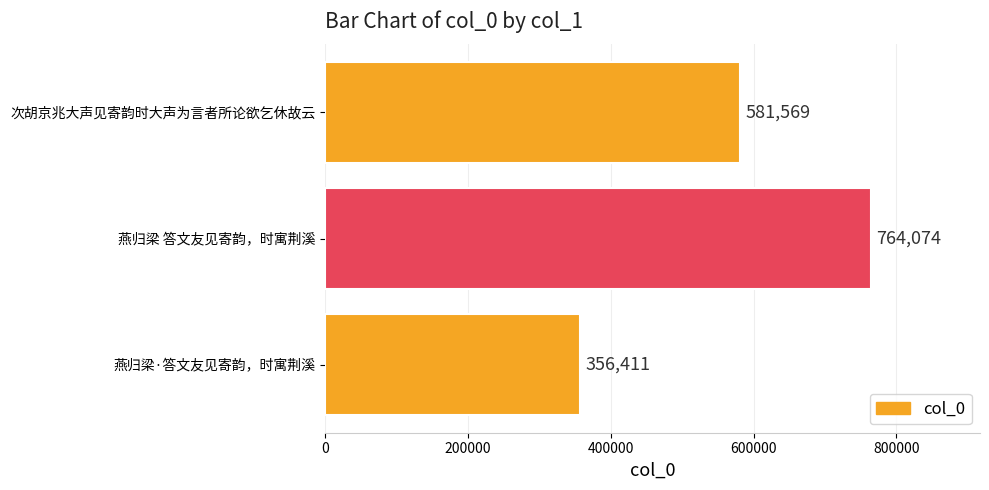

Reading bottom to top, what are all the values shown in this chart?

燕归梁·答文友见寄韵，时寓荆溪=356411	燕归梁 答文友见寄韵，时寓荆溪=764074	次胡京兆大声见寄韵时大声为言者所论欲乞休故云=581569